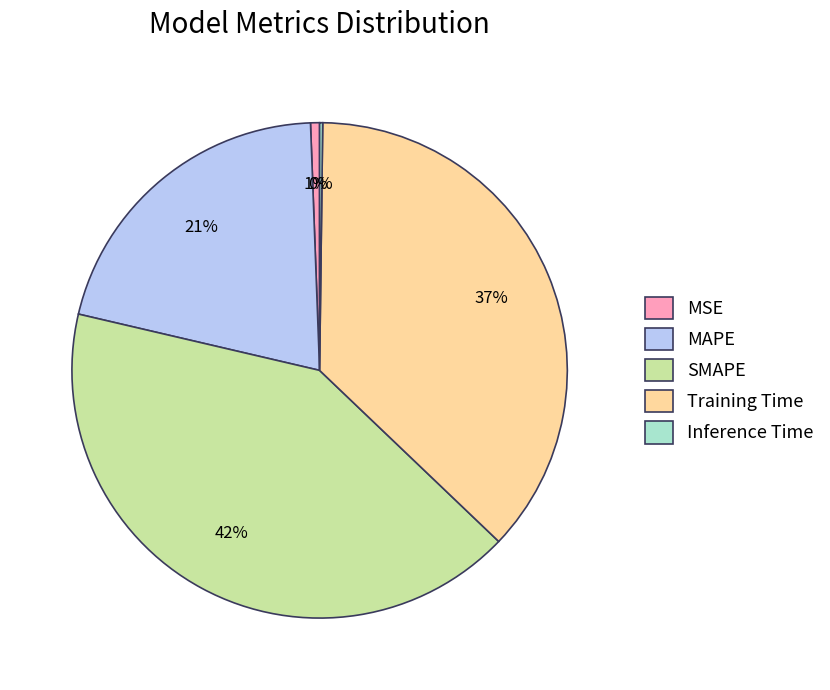

Is the sum of MAPE and MSE greater than half?

No